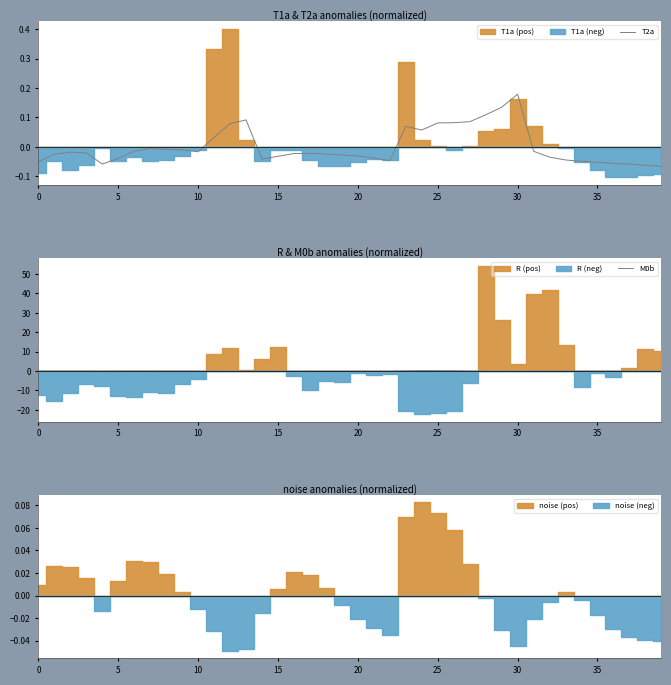

How many values in T2a are below zero?

29